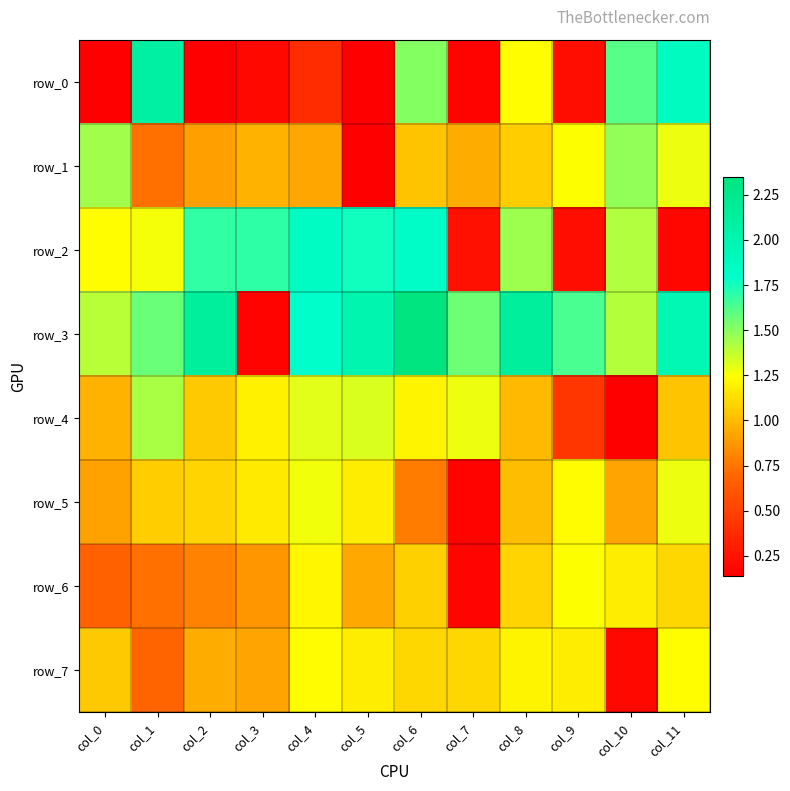

Which series changed the most between col_8 and col_10?

row_7